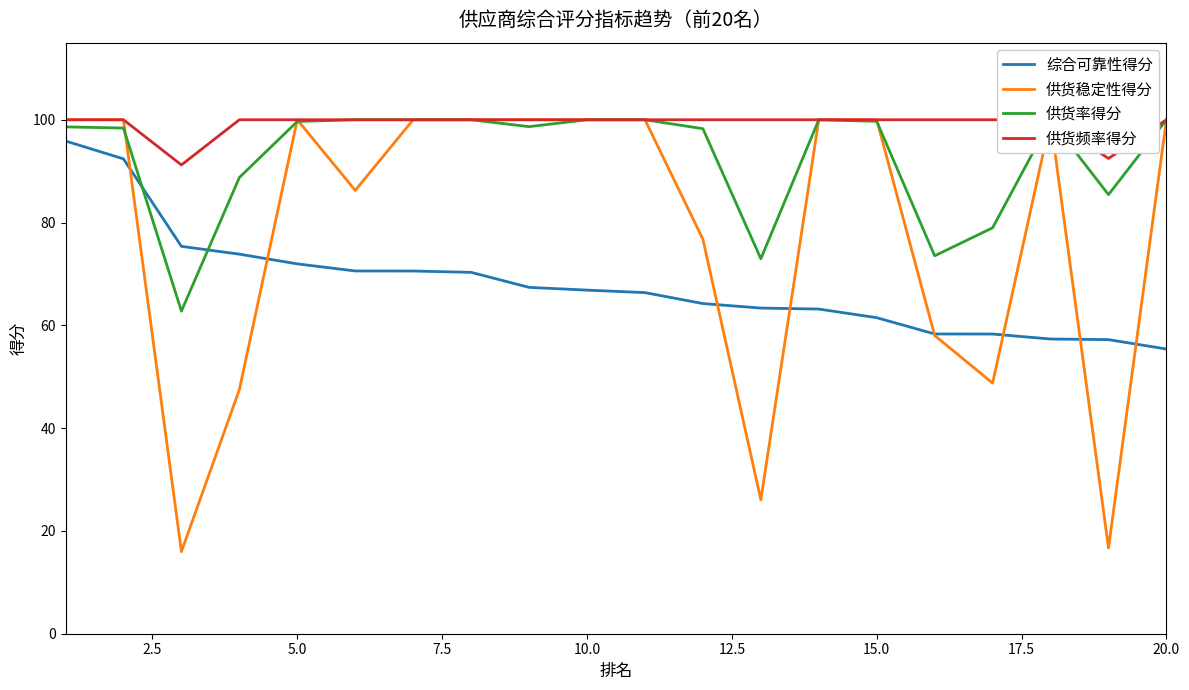

The 综合可靠性得分 series shows 66.8 at 10.0. True or false?

True